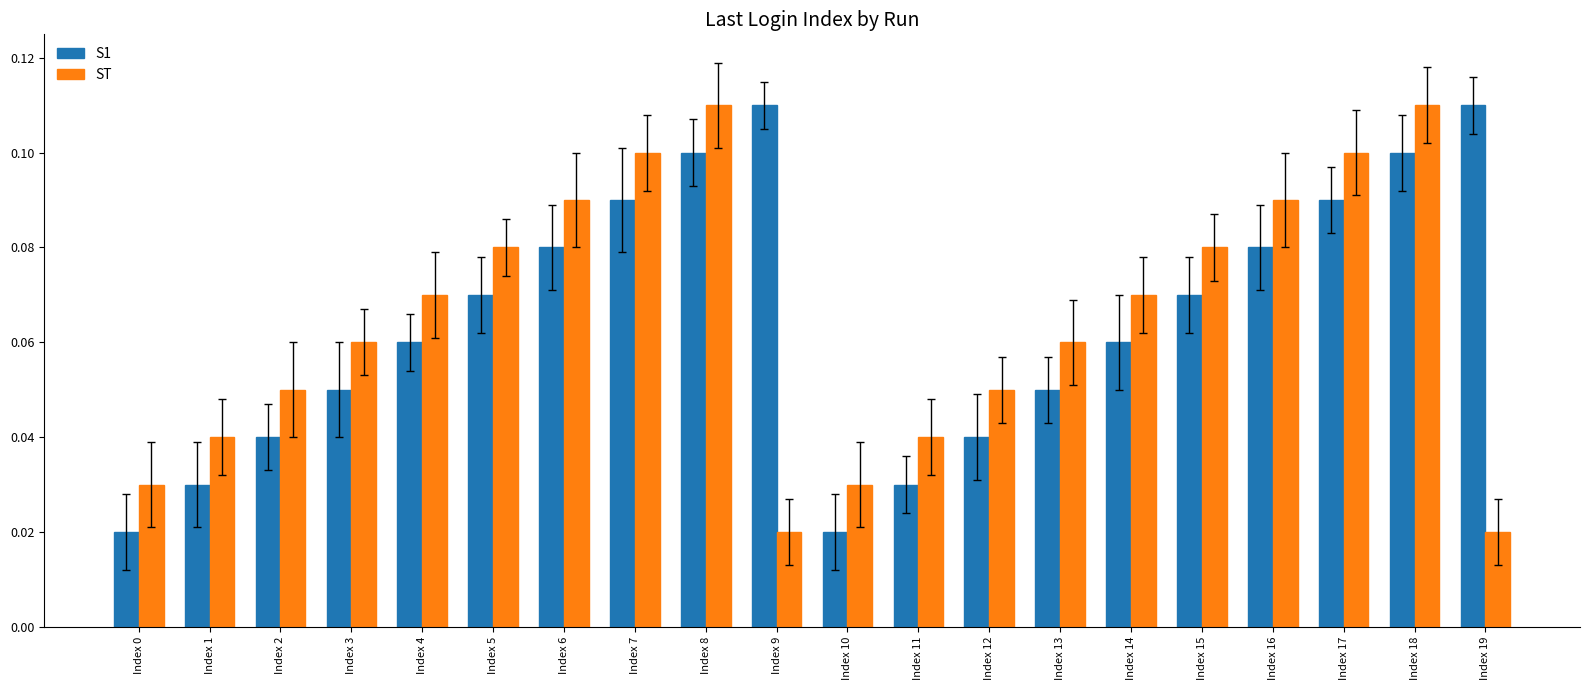

Is the value of ST at Index 4 greater than the value of S1 at Index 8?

No